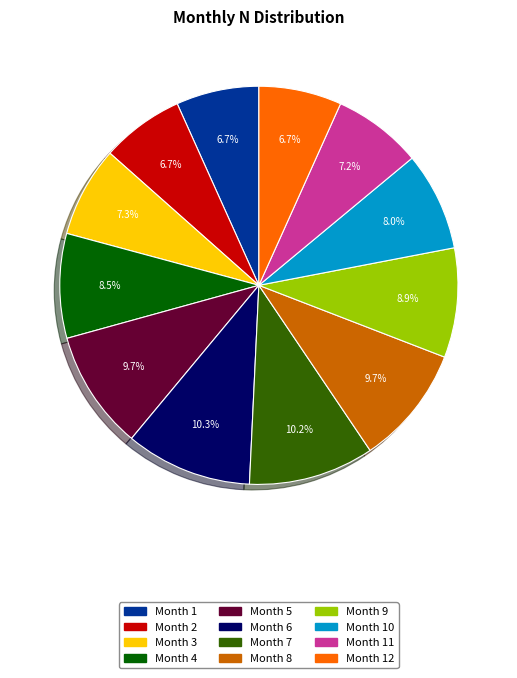

Does Month 4 account for over 50% of the chart?

No